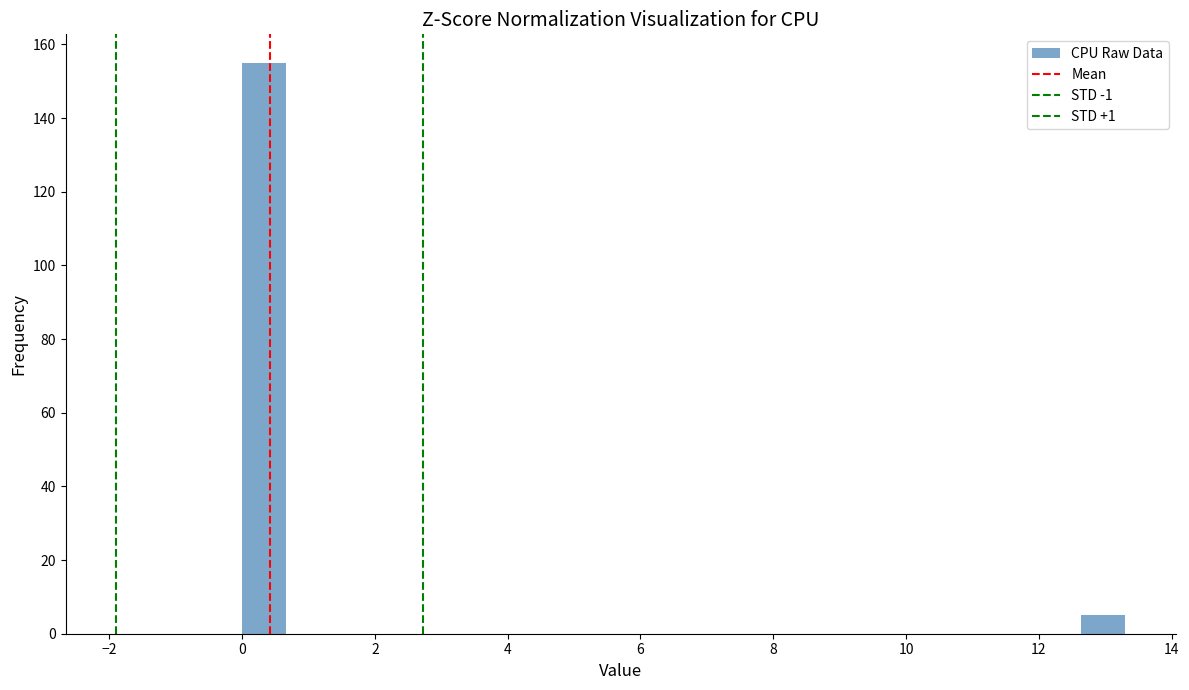

Around what value on the x-axis is the tallest bar? Give the approximate position of its centre, as read against the axis.

0.4